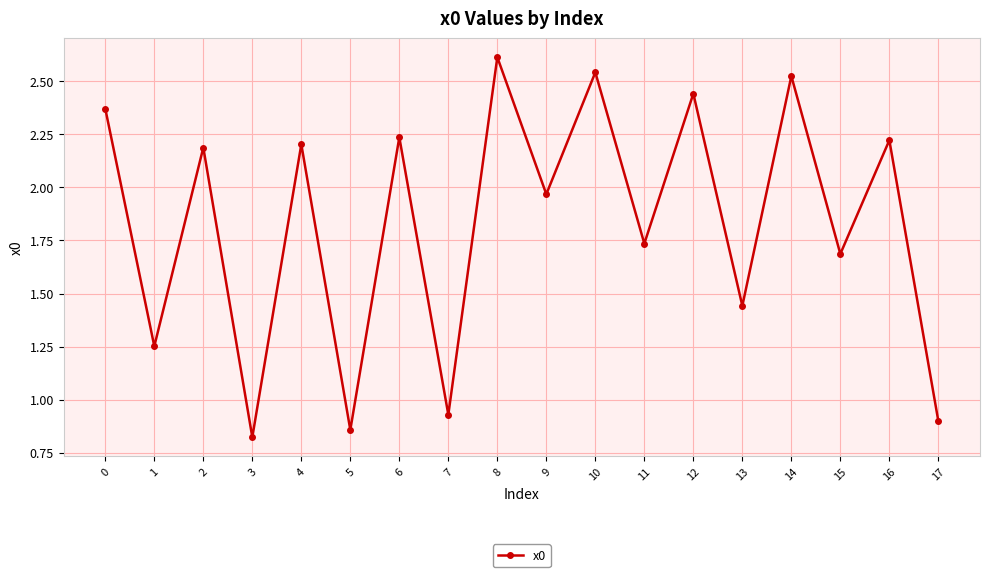

Which category has the lowest value across all series?

3